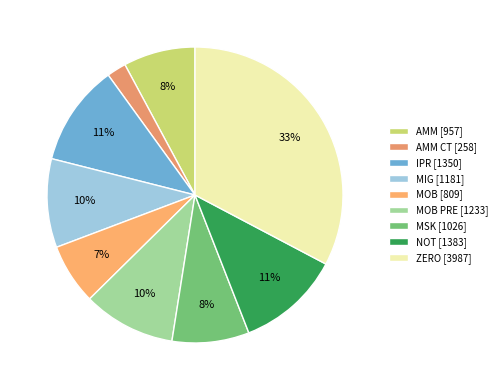

Which category has the biggest portion of the pie?

ZERO [3987]